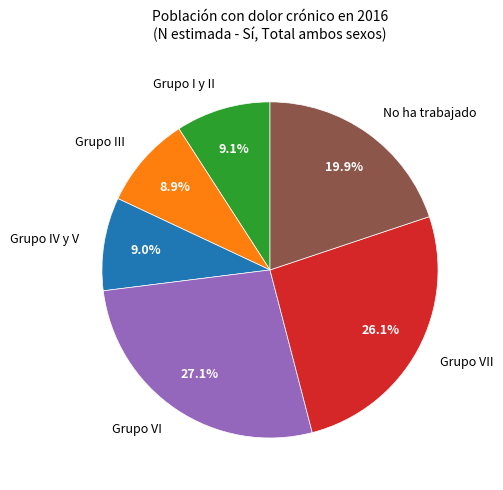

What is the largest slice in the pie chart?

Grupo VI